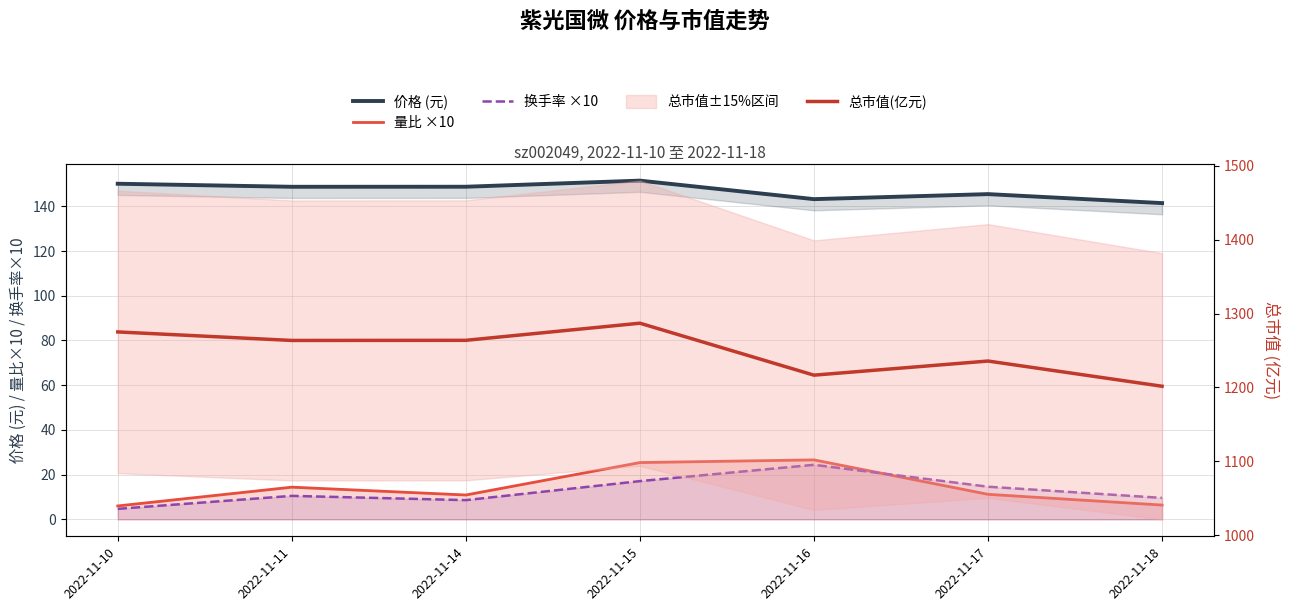

How many values in the 总市值(亿元) series exceed 1263?

4